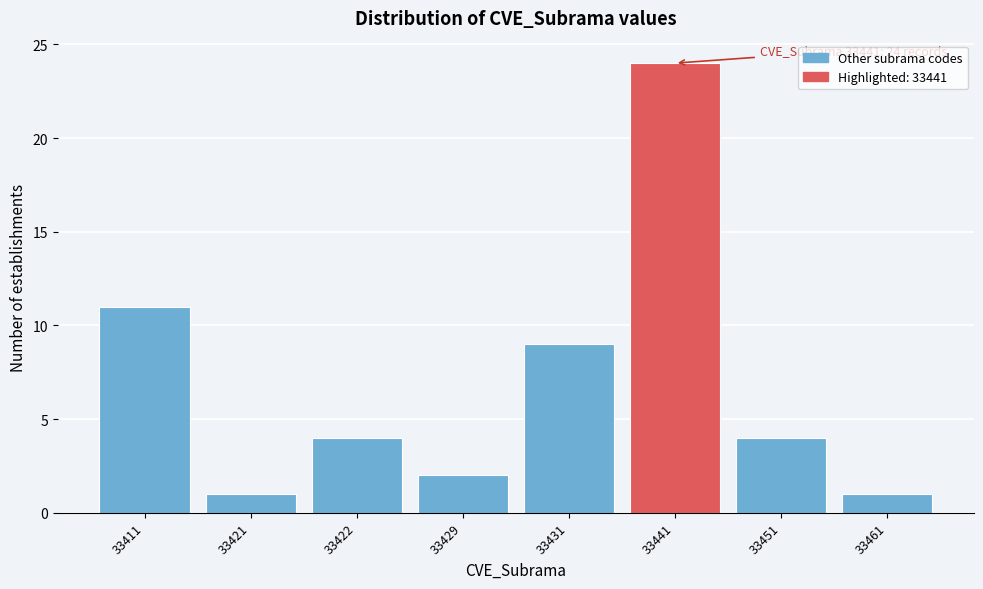

Reading left to right, list all the values displayed in this chart.

33411=11	33421=1	33422=4	33429=2	33431=9	33441=24	33451=4	33461=1